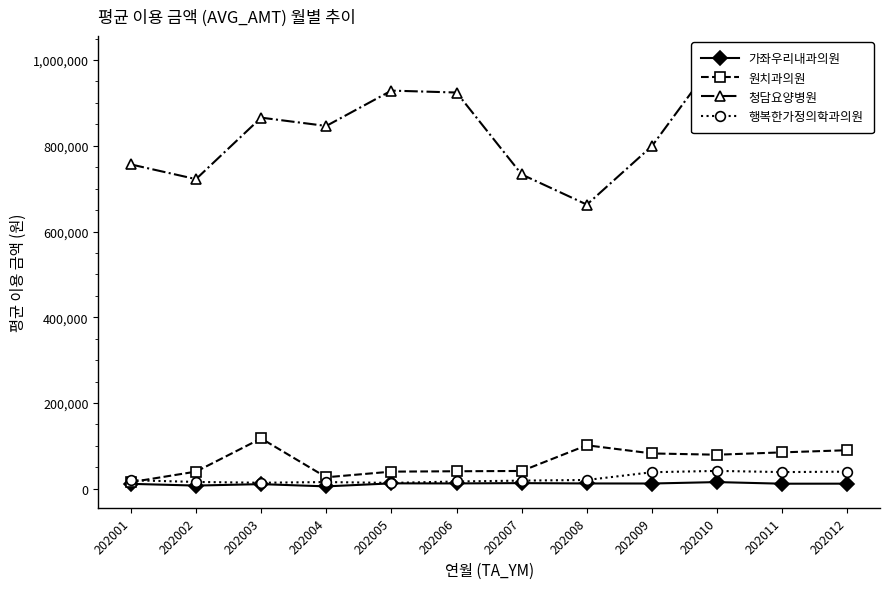

At which category does 원치과의원 reach its first local peak?

202003